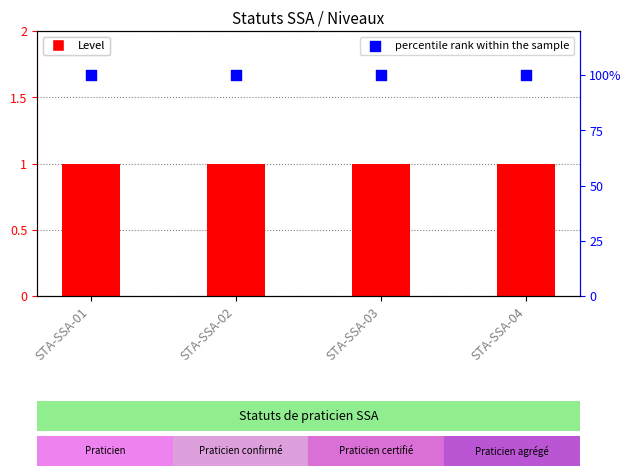

Which series has the largest total across all categories?

percentile rank within the sample